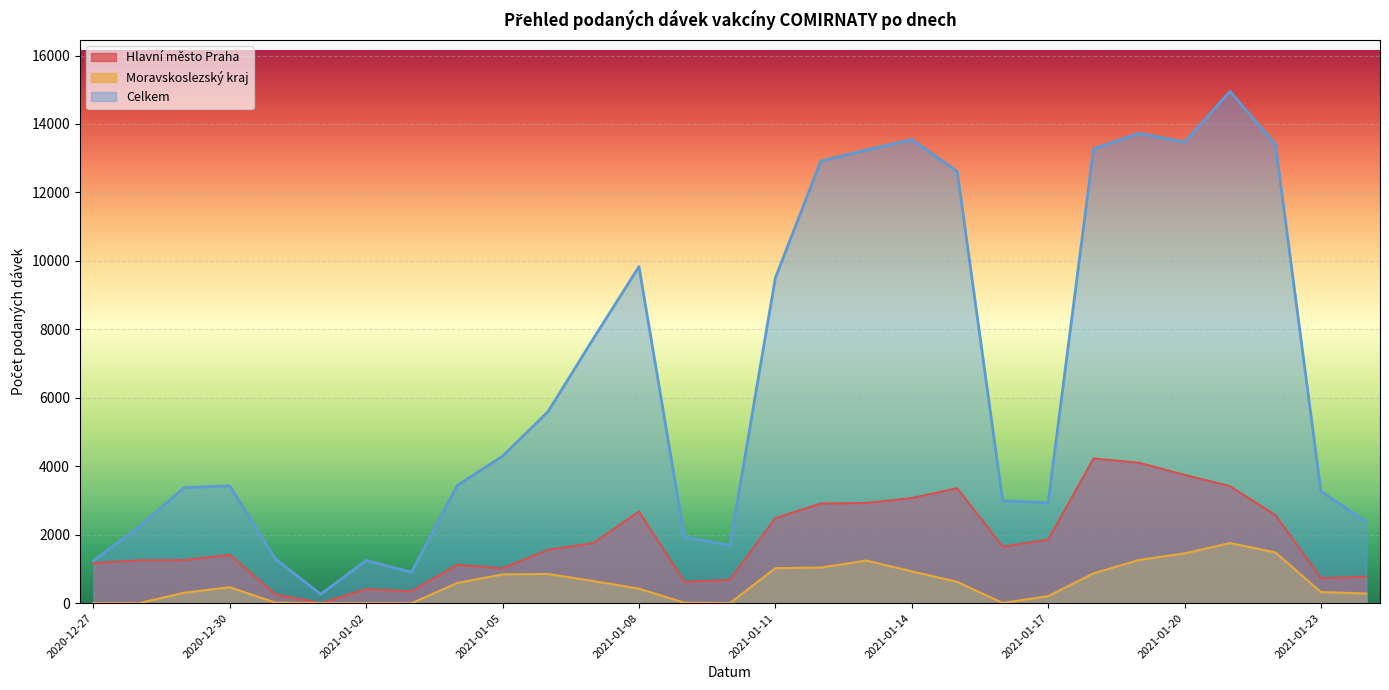

Reading left to right, list all the values displayed in this chart.

Hlavní město Praha: 2020-12-27=1172	2020-12-28=1252	2020-12-29=1259	2020-12-30=1411	2020-12-31=258	2021-01-01=0	2021-01-02=411	2021-01-03=352	2021-01-04=1121	2021-01-05=1016	2021-01-06=1557	2021-01-07=1757	2021-01-08=2678	2021-01-09=624	2021-01-10=681	2021-01-11=2484	2021-01-12=2912	2021-01-13=2928	2021-01-14=3070	2021-01-15=3359	2021-01-16=1650	2021-01-17=1856	2021-01-18=4228	2021-01-19=4103	2021-01-20=3747	2021-01-21=3418	2021-01-22=2572	2021-01-23=729	2021-01-24=773
Moravskoslezský kraj: 2020-12-27=1	2020-12-28=0	2020-12-29=306	2020-12-30=466	2020-12-31=17	2021-01-01=1	2021-01-02=0	2021-01-03=0	2021-01-04=589	2021-01-05=842	2021-01-06=854	2021-01-07=645	2021-01-08=425	2021-01-09=12	2021-01-10=0	2021-01-11=1022	2021-01-12=1042	2021-01-13=1245	2021-01-14=931	2021-01-15=623	2021-01-16=6	2021-01-17=206	2021-01-18=871	2021-01-19=1262	2021-01-20=1454	2021-01-21=1756	2021-01-22=1483	2021-01-23=324	2021-01-24=282
Celkem: 2020-12-27=1241	2020-12-28=2228	2020-12-29=3379	2020-12-30=3425	2020-12-31=1297	2021-01-01=262	2021-01-02=1248	2021-01-03=907	2021-01-04=3434	2021-01-05=4295	2021-01-06=5595	2021-01-07=7735	2021-01-08=9833	2021-01-09=1937	2021-01-10=1688	2021-01-11=9505	2021-01-12=12916	2021-01-13=13243	2021-01-14=13542	2021-01-15=12620	2021-01-16=2987	2021-01-17=2937	2021-01-18=13275	2021-01-19=13728	2021-01-20=13468	2021-01-21=14952	2021-01-22=13406	2021-01-23=3268	2021-01-24=2376